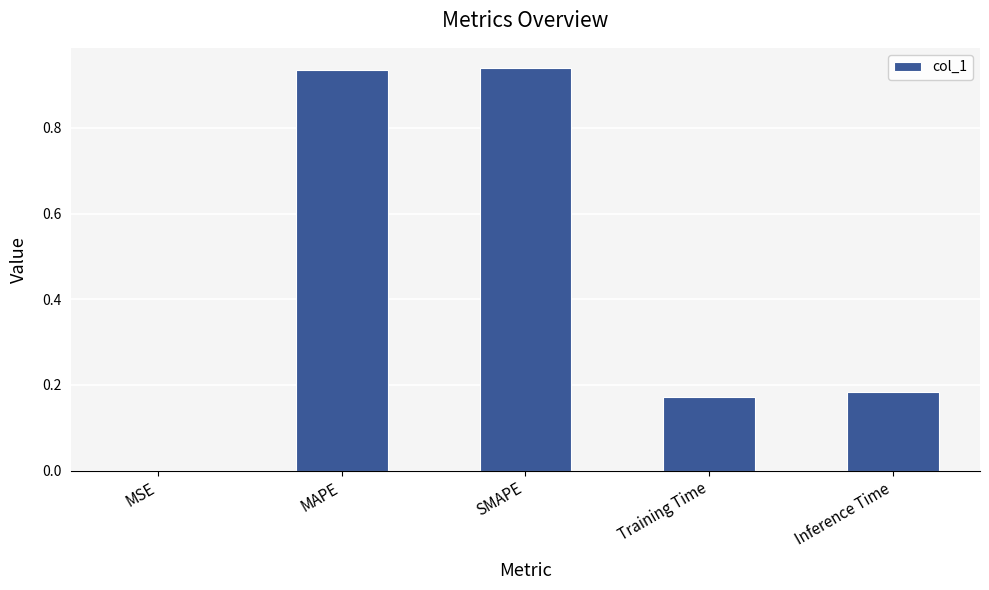

True or false: the data shows 1.4 at SMAPE.

False